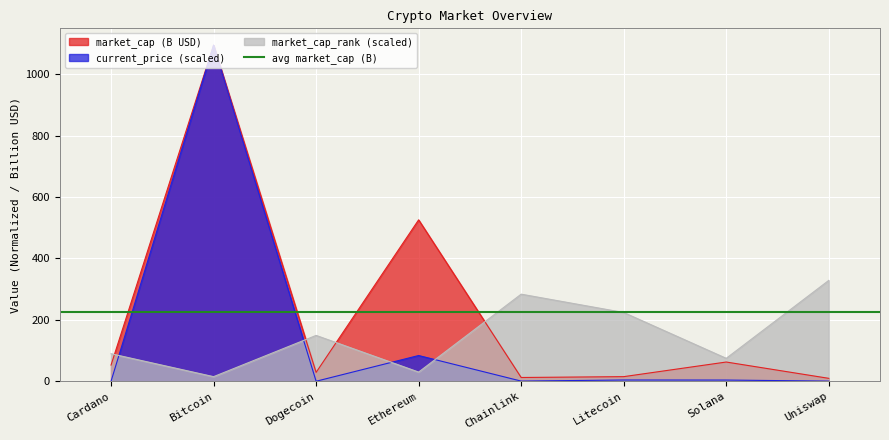

Which label corresponds to the largest value in the chart?

Bitcoin